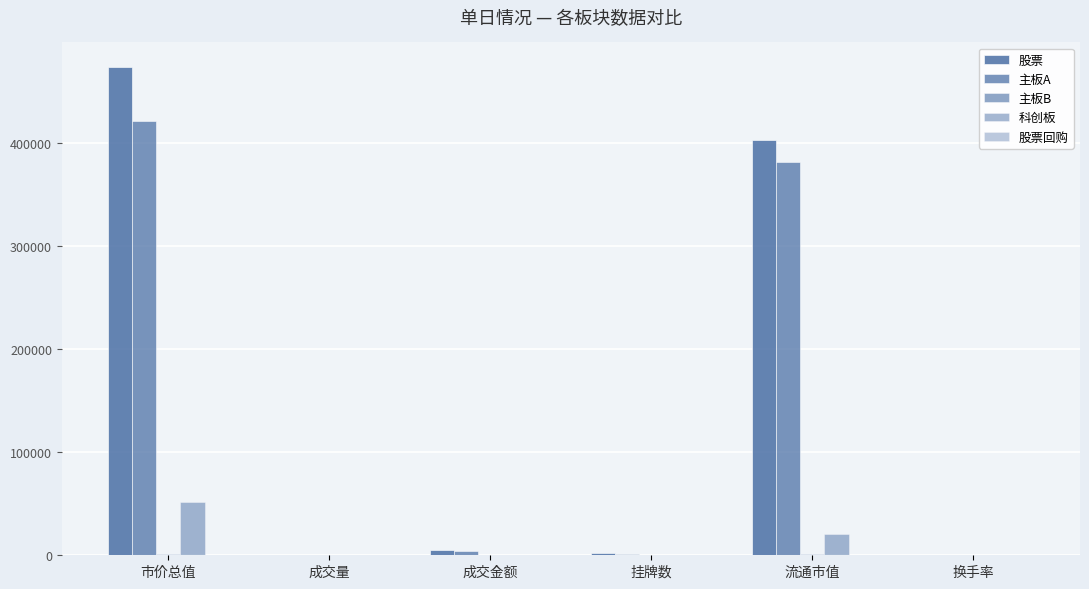

Which has a higher value, 挂牌数 or 成交量?

挂牌数